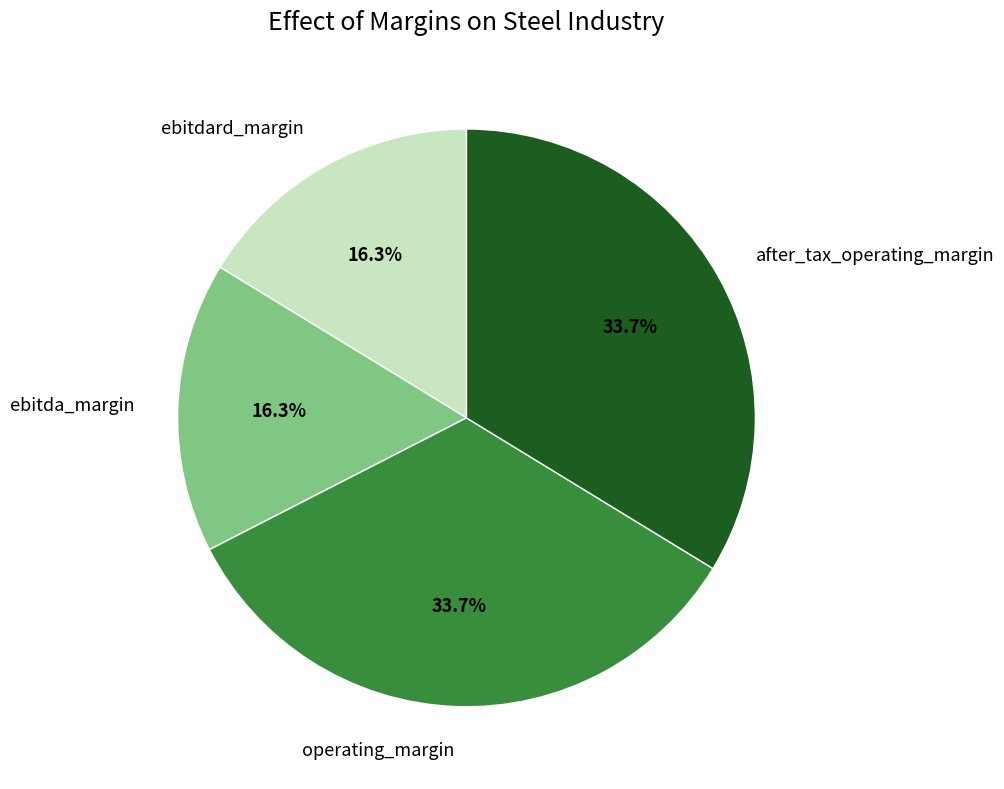

Do ebitda_margin and ebitdard_margin together represent more than half of the pie?

No